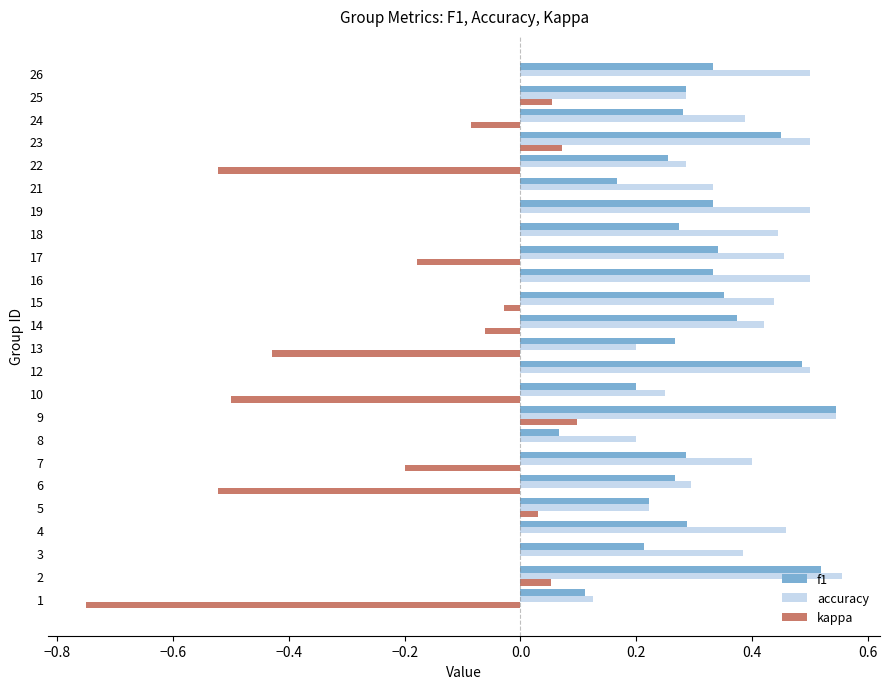

What is the total value across all series at 12?

1.0